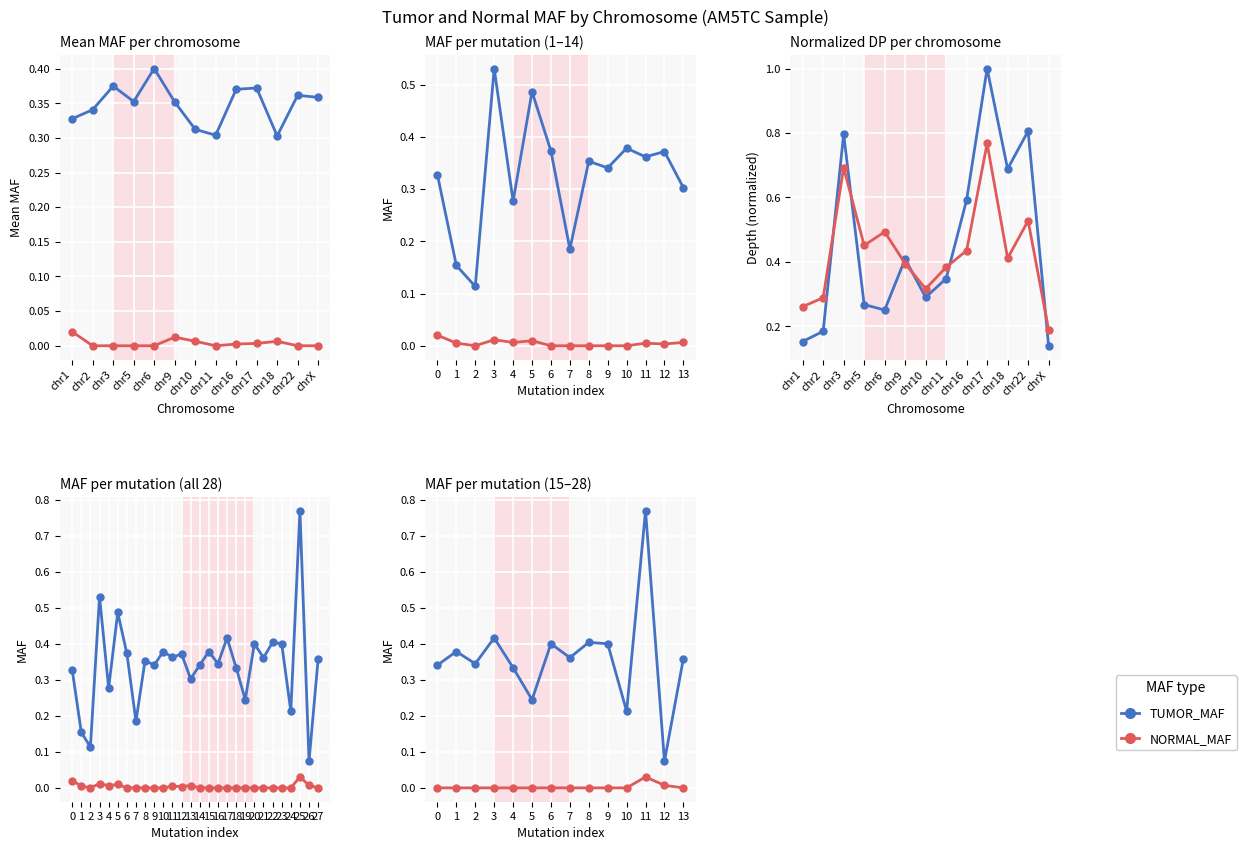

What is the label of the 18th point from the left?

17